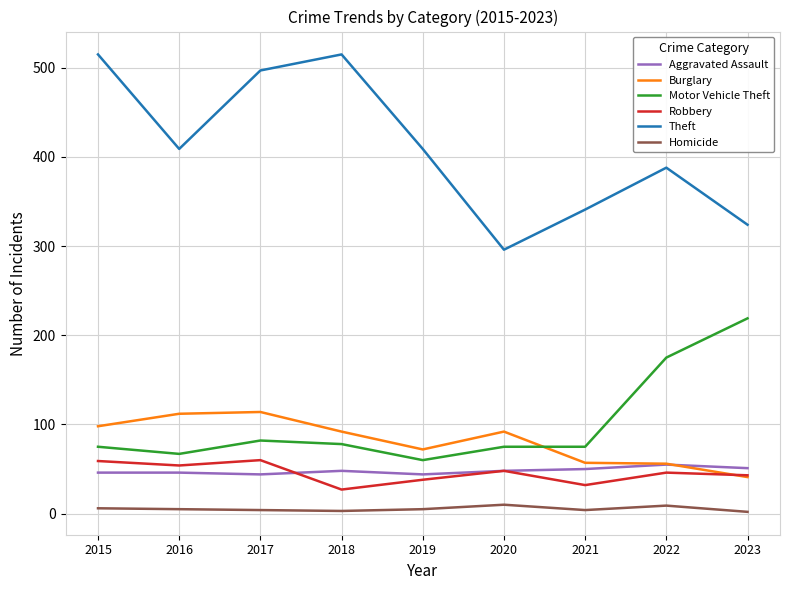

True or false: Aggravated Assault has a value of 44 at 2017.

True